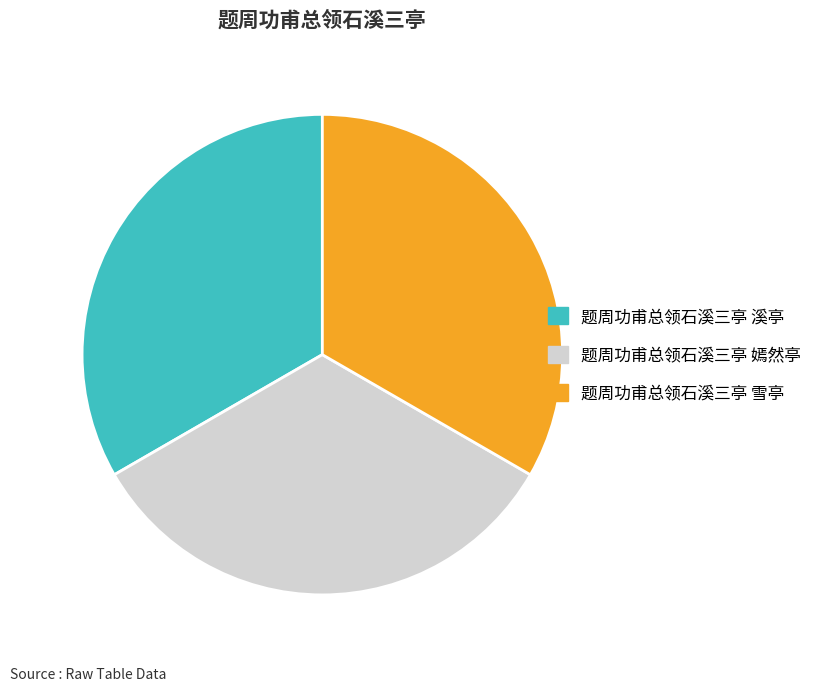

The 题周功甫总领石溪三亭 溪亭 slice represents 24% of the pie. True or false?

False